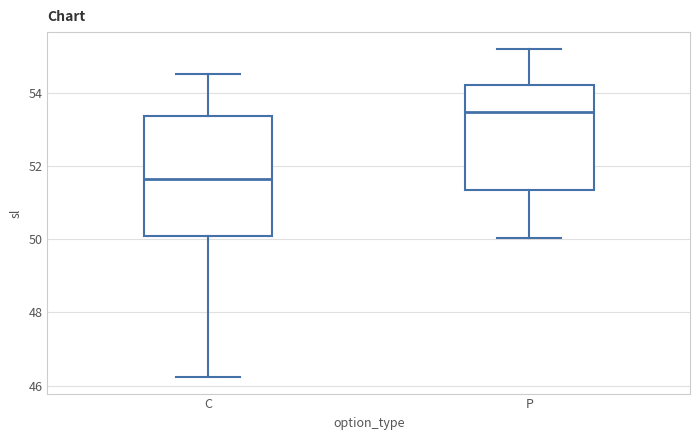

Which box has the lowest median line?

C